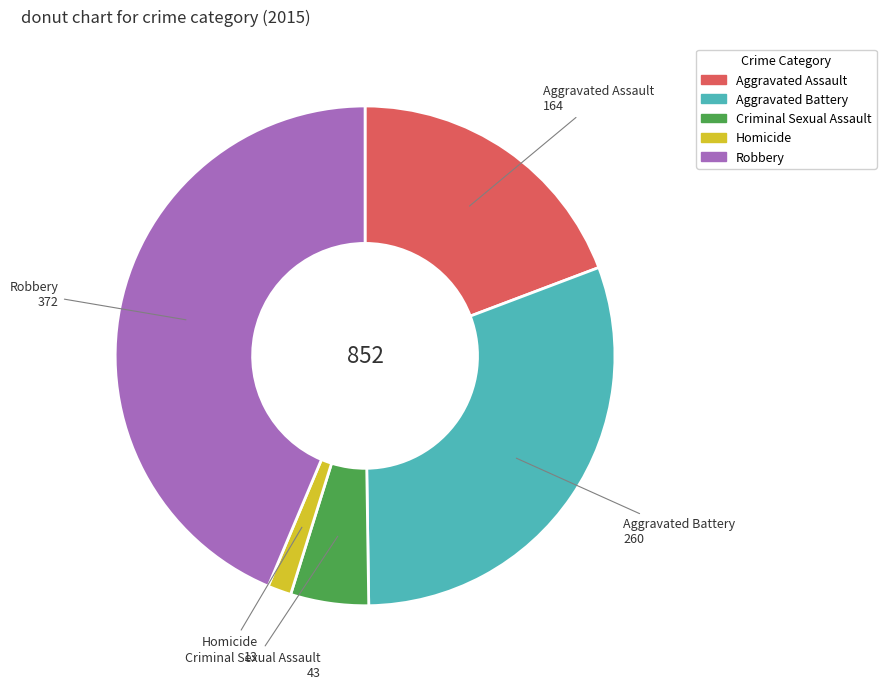

Is the sum of Homicide and Aggravated Battery greater than half?

No